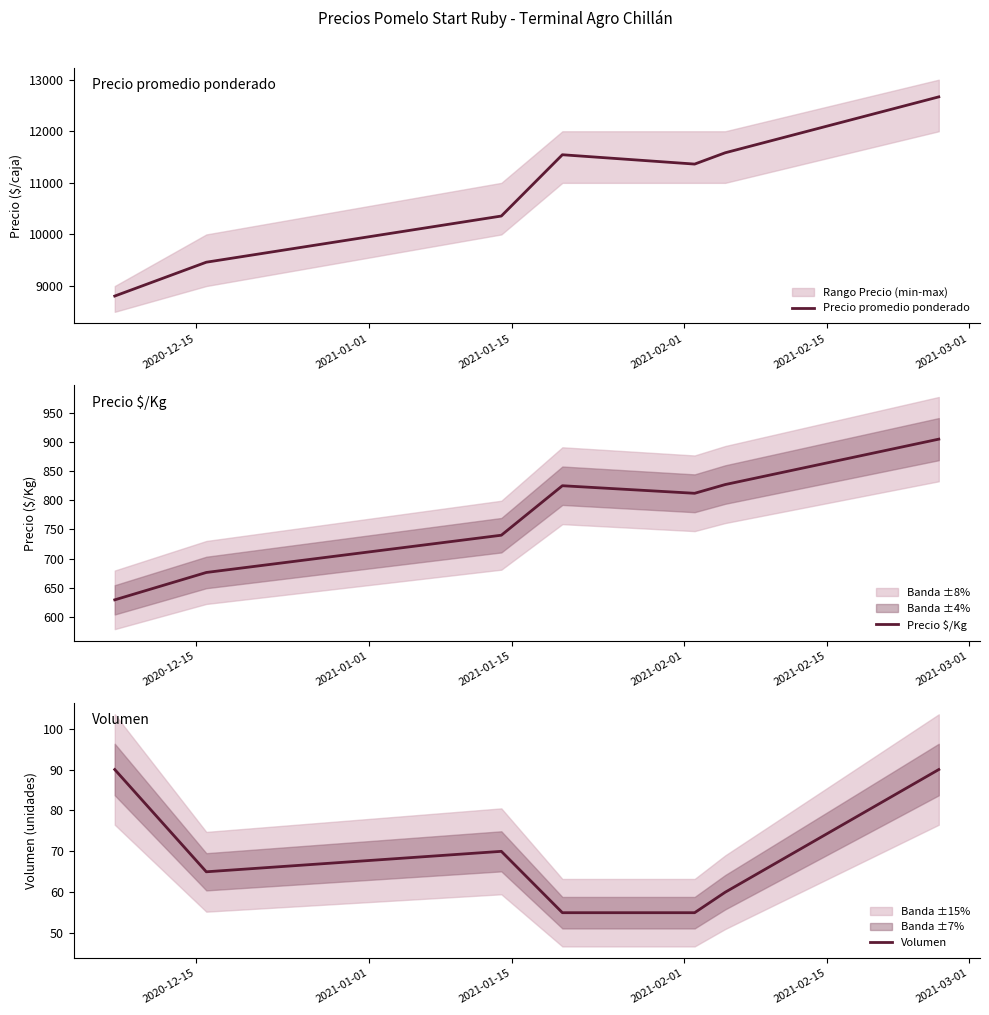

Reading left to right, what are all the values shown in this chart?

Precio promedio ponderado: 8806	9462	10357	11545	11364	11583	12667
Precio $/Kg: 629	676	740	825	812	827	905
Volumen: 90	65	70	55	55	60	90